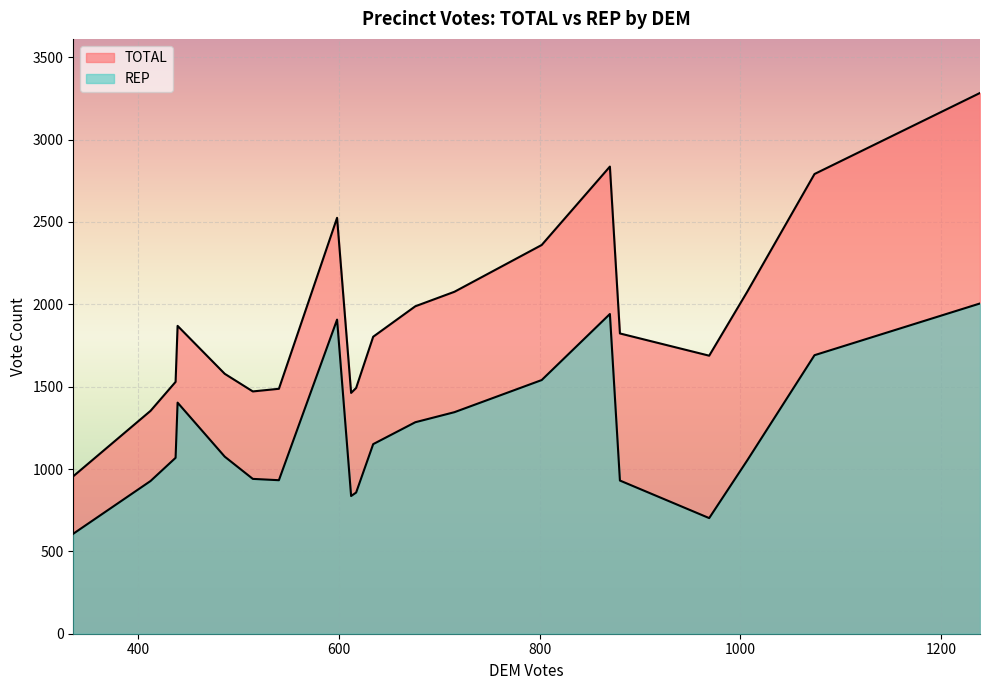

How many lines are shown in the chart?

2